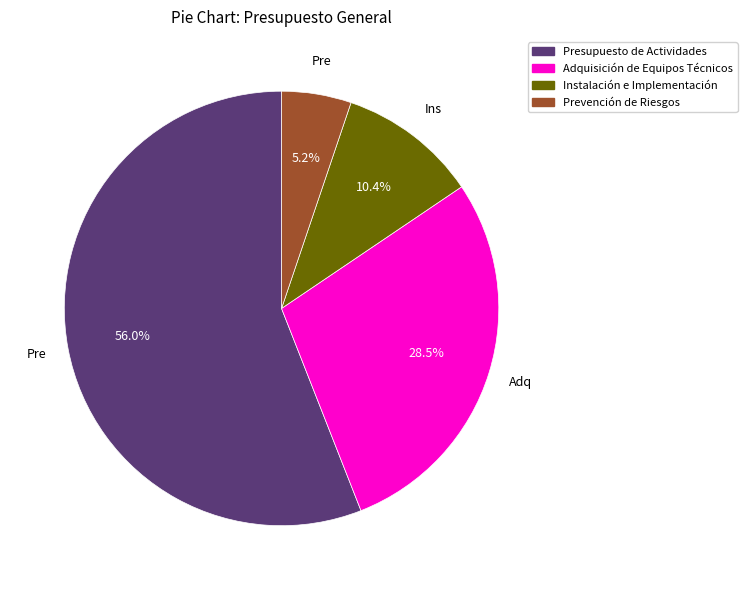

How many slices are in this pie chart?

4